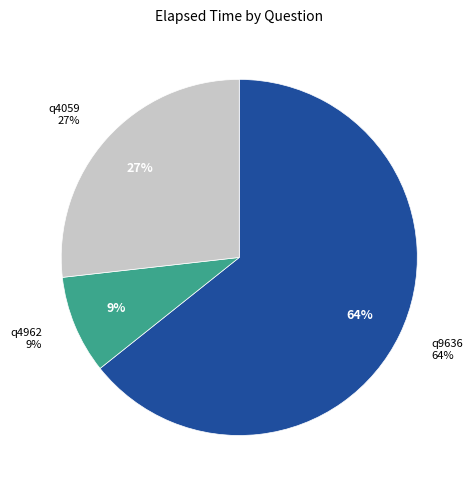

To the nearest percent, what portion does q4059 represent?

27%